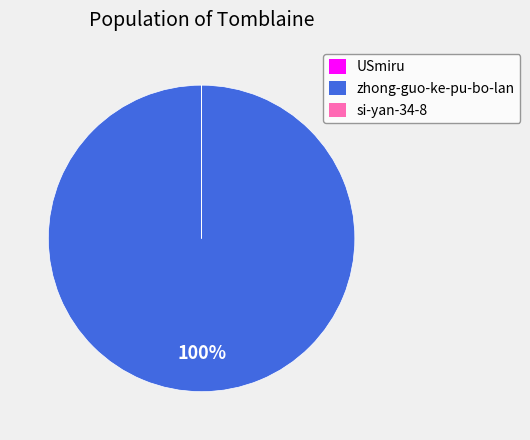

Does any single category account for the majority?

Yes